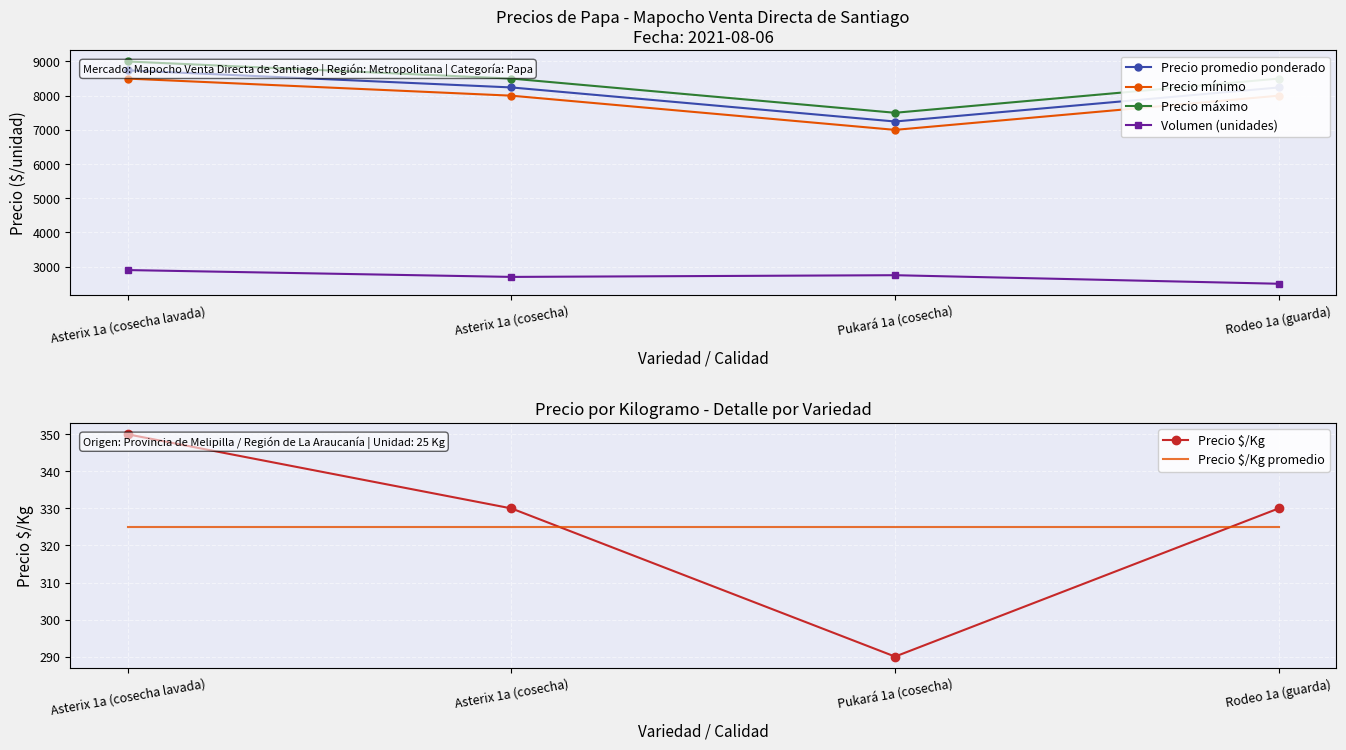

Which series has the largest total across all categories?

Precio máximo